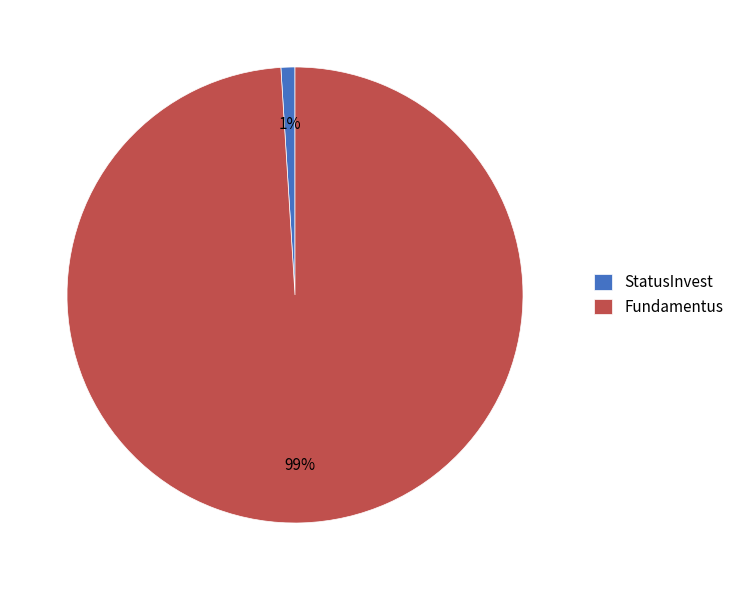

Combined, do StatusInvest and Fundamentus account for over 50%?

Yes